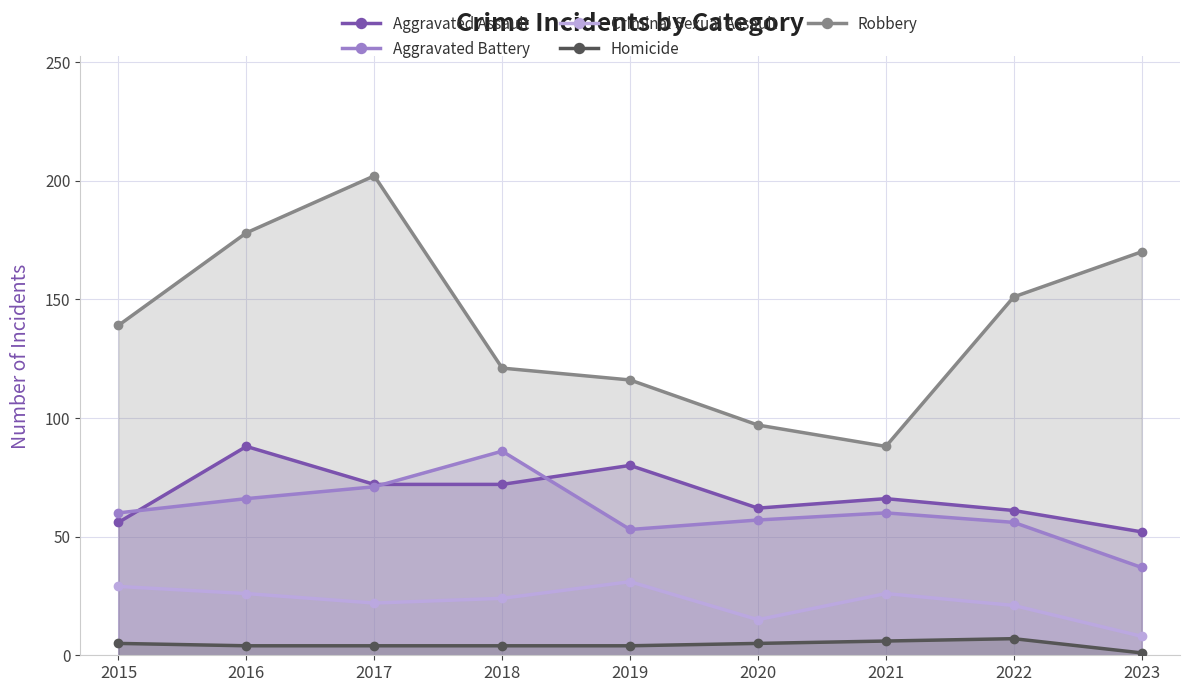

What is the sum of the Criminal Sexual Assault values at 2023 and 2022?

29